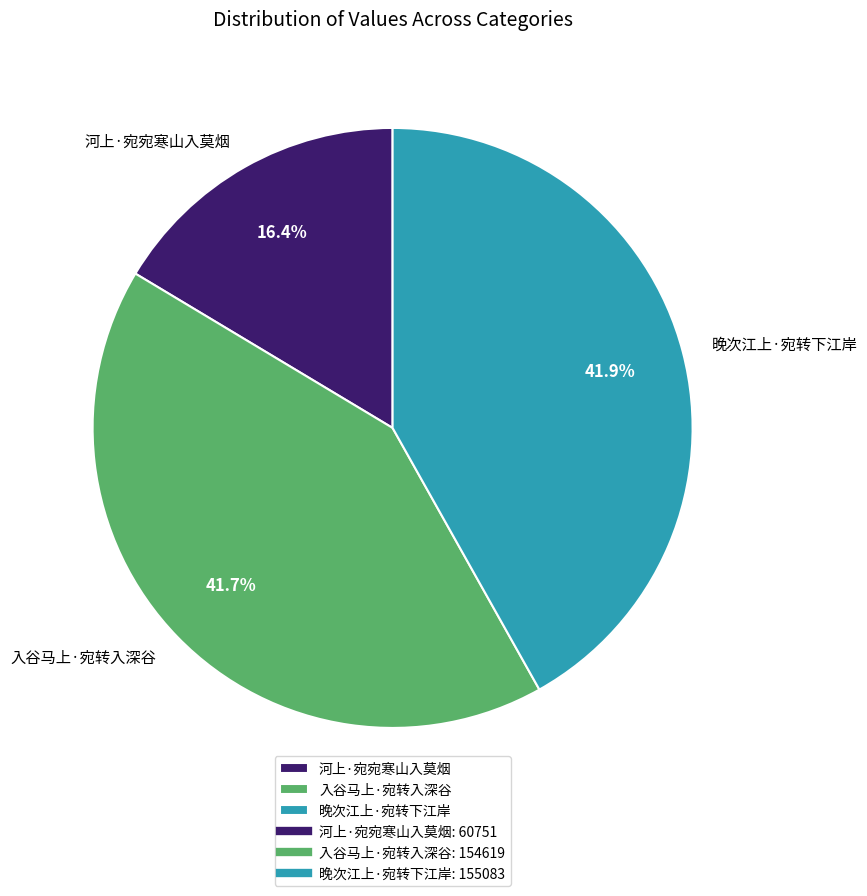

Between 晚次江上·宛转下江岸 and 河上·宛宛寒山入莫烟, which is larger?

晚次江上·宛转下江岸